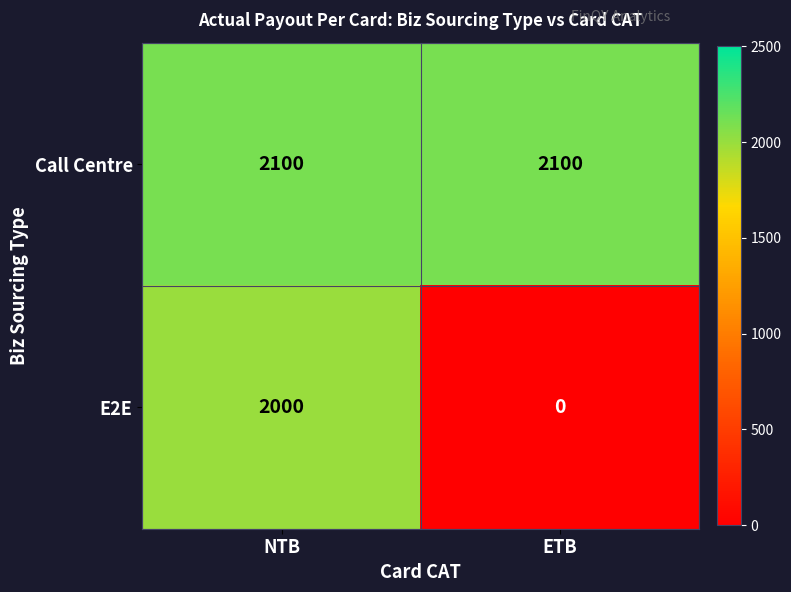

Is it true that Call Centre equals 2861 at ETB?

False